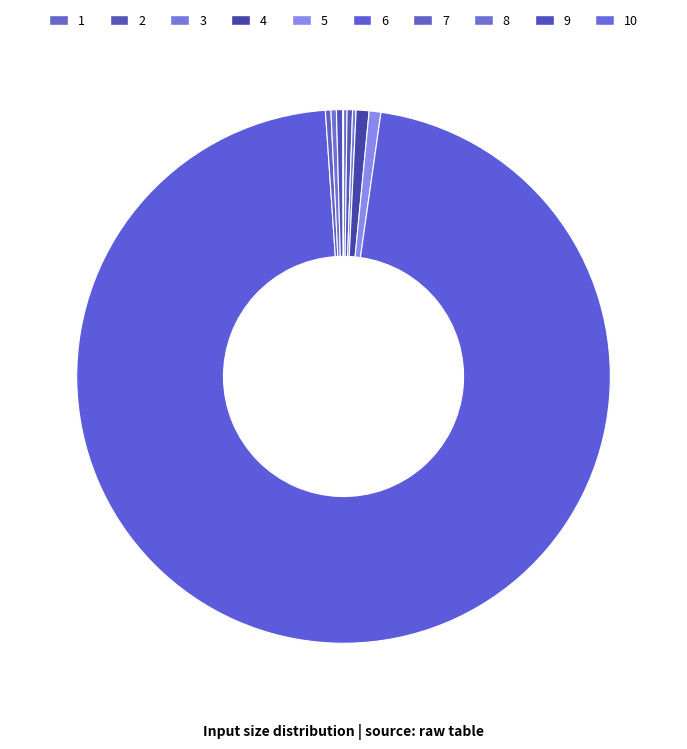

What is the largest slice in the pie chart?

6